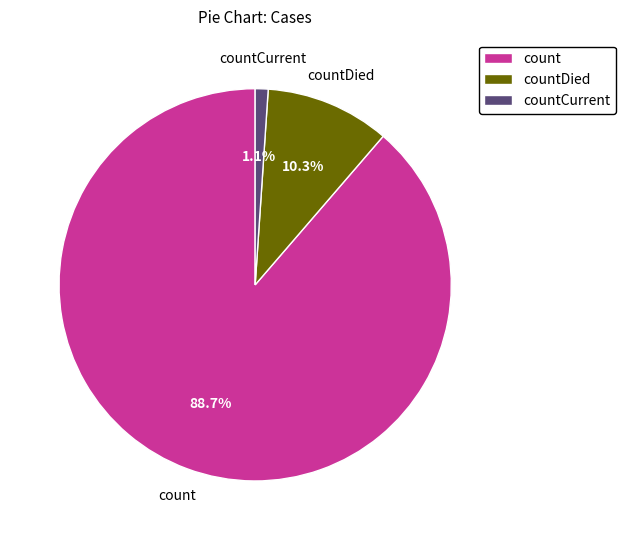

Count the number of slices in the pie.

3